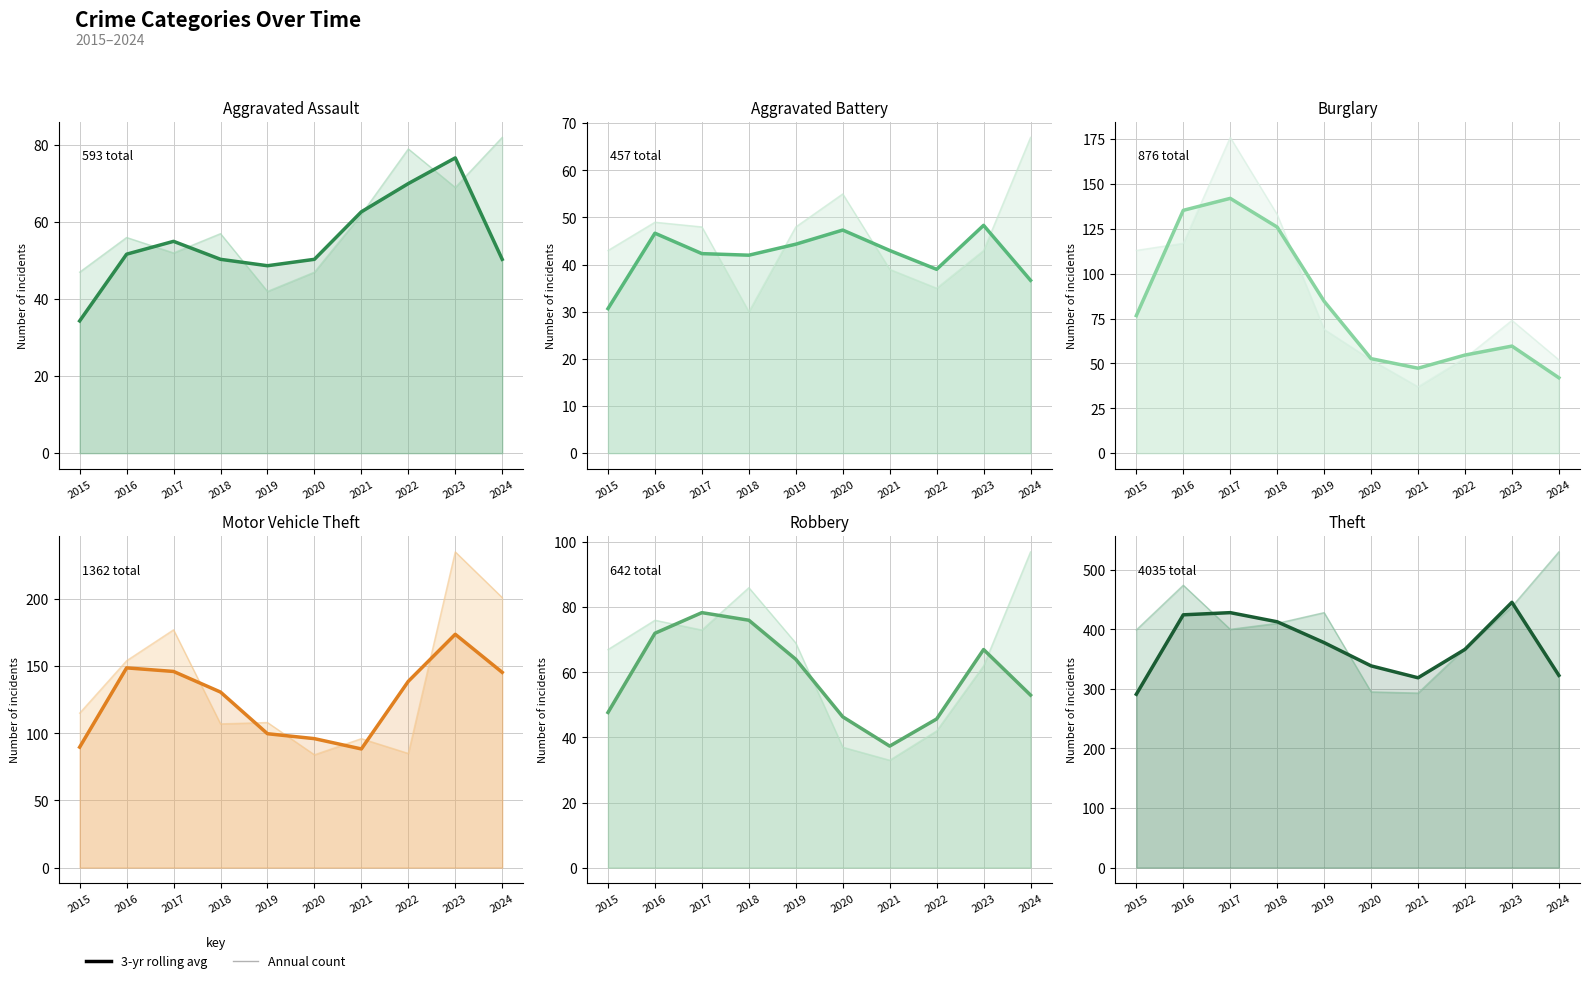

Reading right to left, extract all data points from this chart.

Aggravated Assault: 50.3	76.7	70.0	62.7	50.3	48.7	50.3	55.0	51.7	34.3
Aggravated Battery: 36.7	48.3	39.0	43.0	47.3	44.3	42.0	42.3	46.7	30.7
Burglary: 42.0	59.7	54.7	47.3	52.7	84.7	126.0	142.0	135.3	76.7
Motor Vehicle Theft: 145.3	173.7	138.7	88.3	96.0	99.7	130.7	146.0	148.7	89.7
Robbery: 53.0	67.0	45.7	37.3	46.3	64.0	76.0	78.3	72.0	47.7
Theft: 322.7	445.3	366.3	318.7	338.7	377.7	412.7	428.0	424.3	291.0